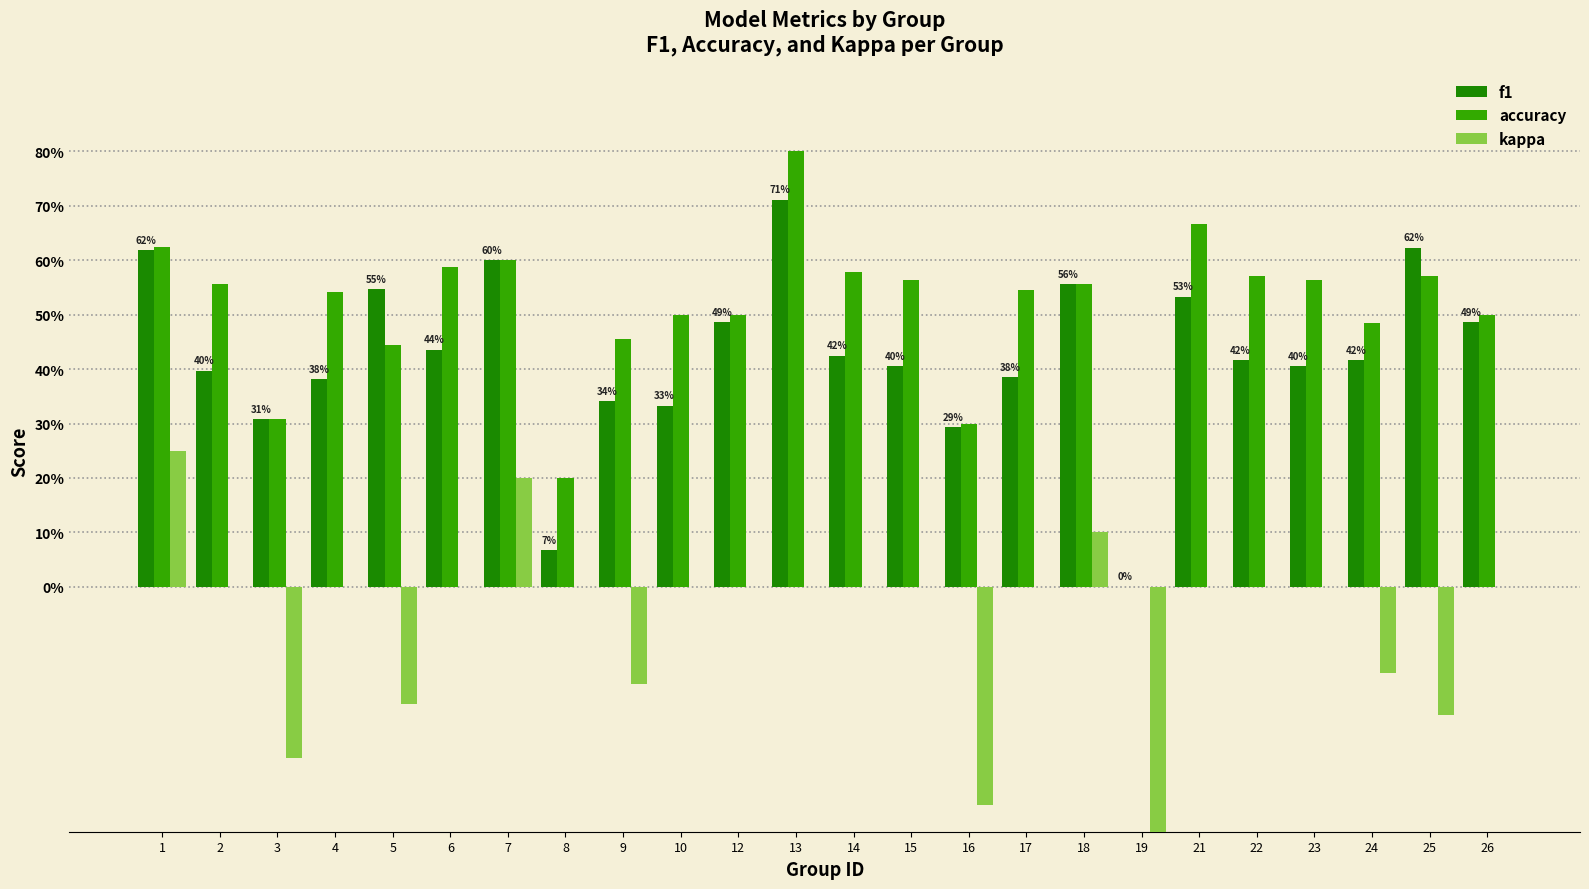

What is the maximum value for f1?

0.7